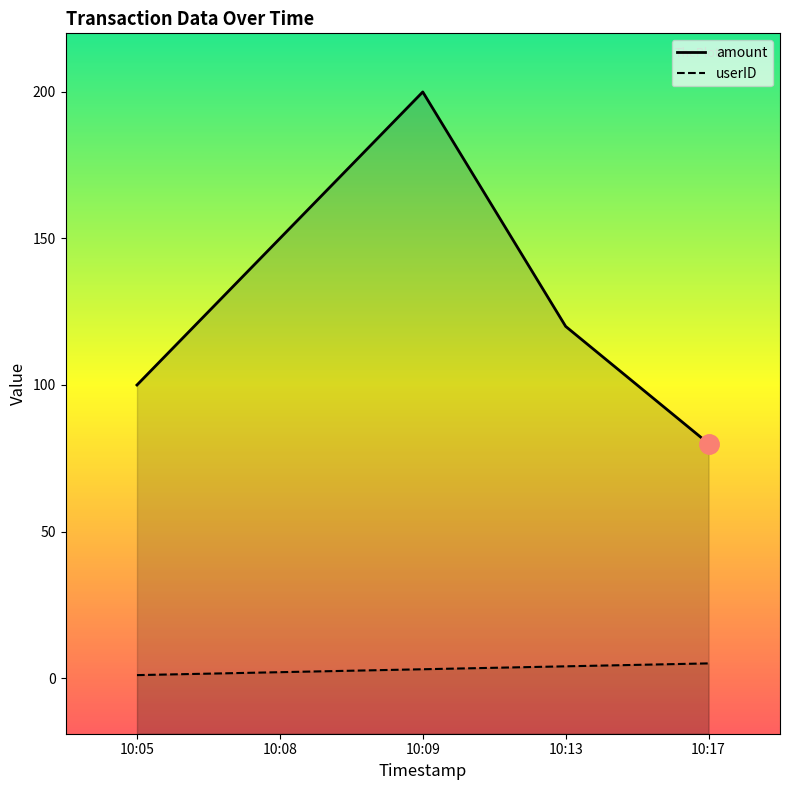

True or false: userID and amount cross at least once.

False